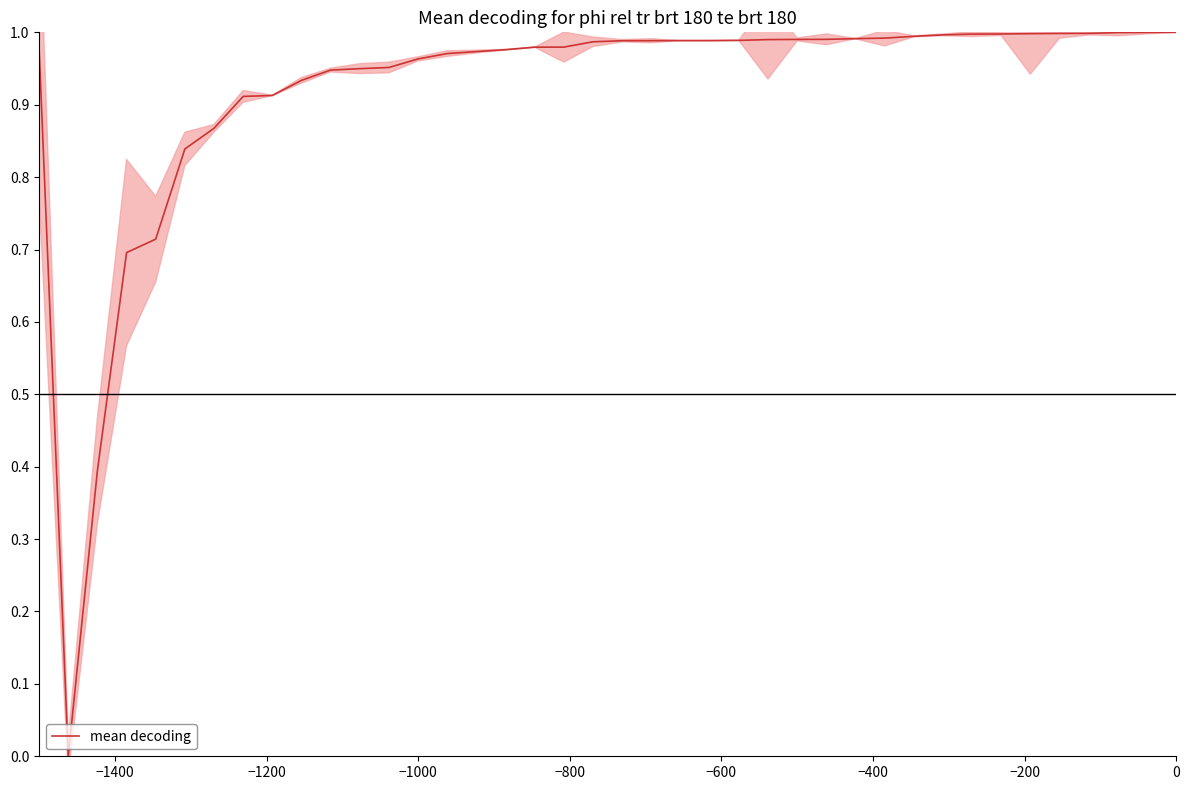

Does the chart have visible grid lines?

No